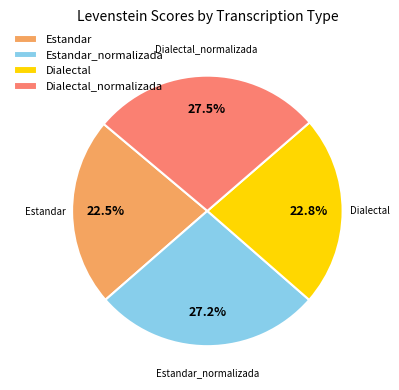

True or false: Dialectal_normalizada accounts for 14% of the total.

False